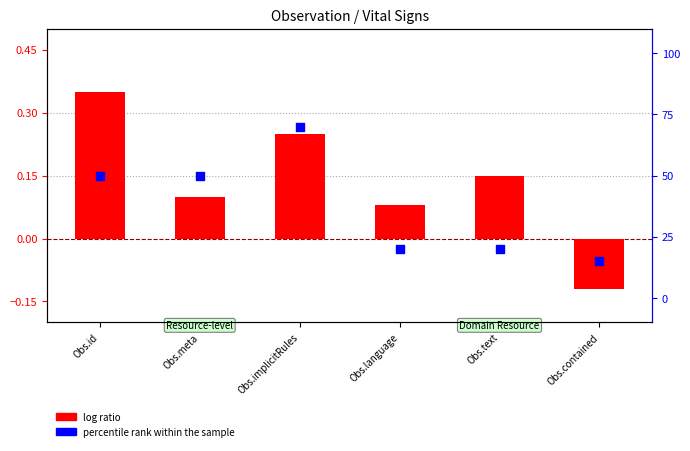

Is the value of percentile rank within the sample at Obs.implicitRules greater than the value of log ratio at Obs.implicitRules?

Yes